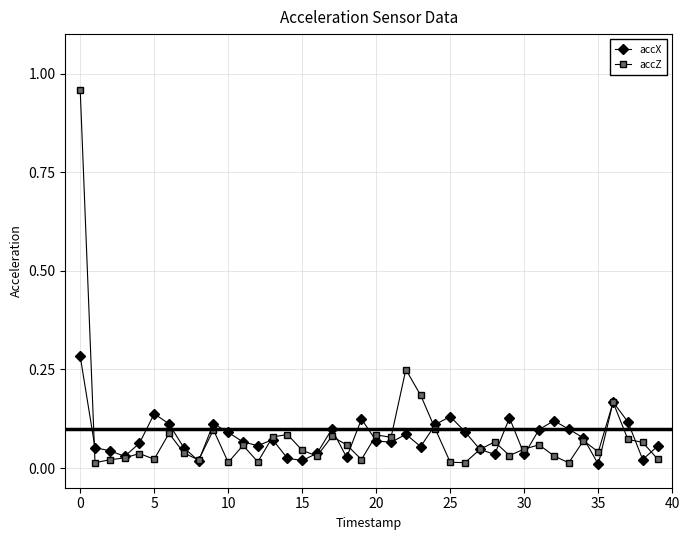

Rank the series by their maximum value, from lowest to highest.

accX, accZ